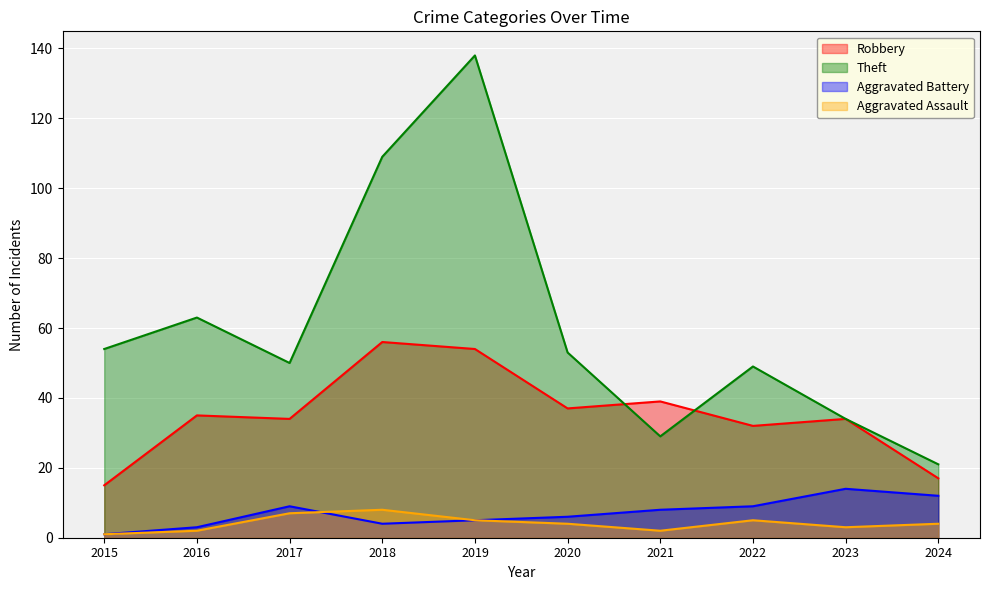

At 2023, list the series in order from largest to smallest.

Robbery, Theft, Aggravated Battery, Aggravated Assault